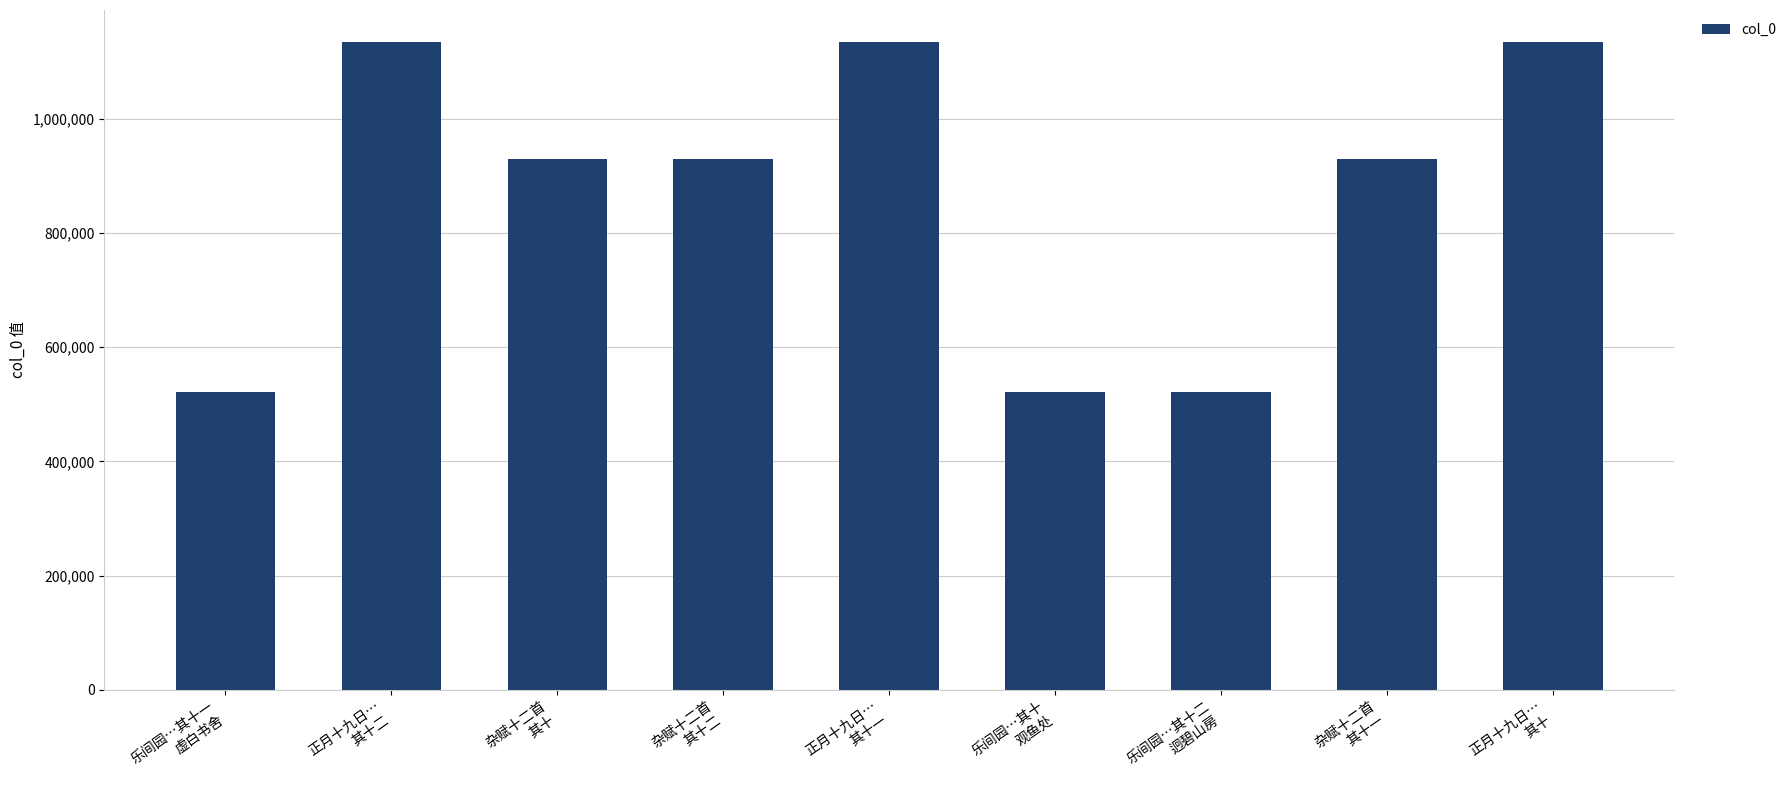

What is the minimum value shown in the chart?

521112